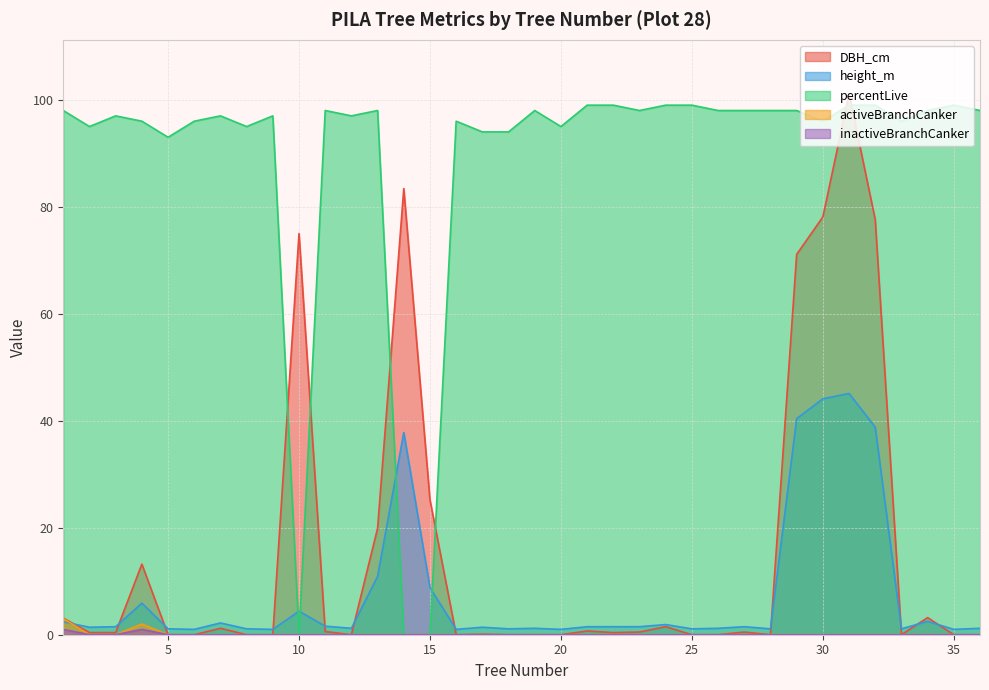

True or false: percentLive has a value of 174.4 at 7.

False